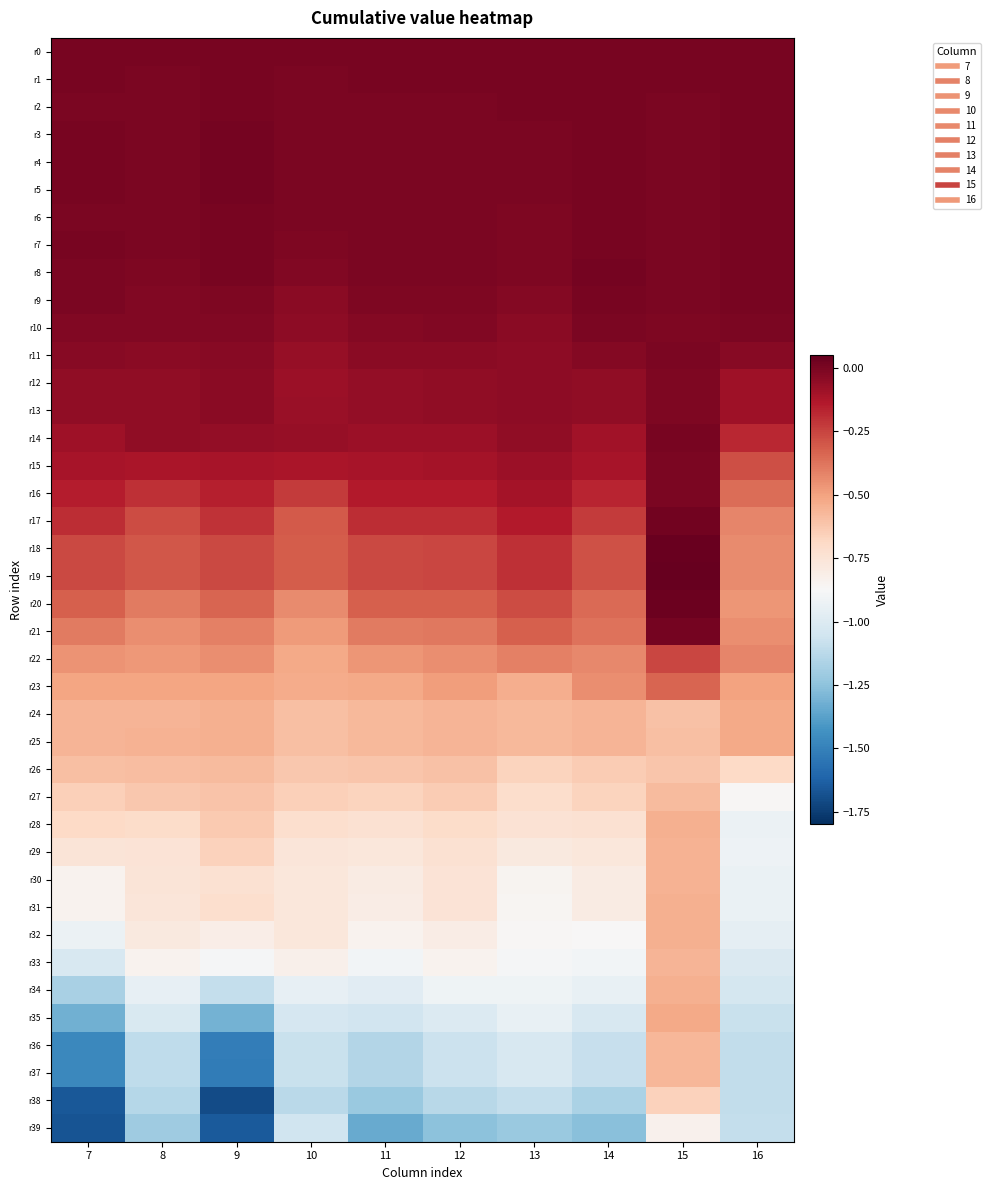

Which series has the largest total across all categories?

r0